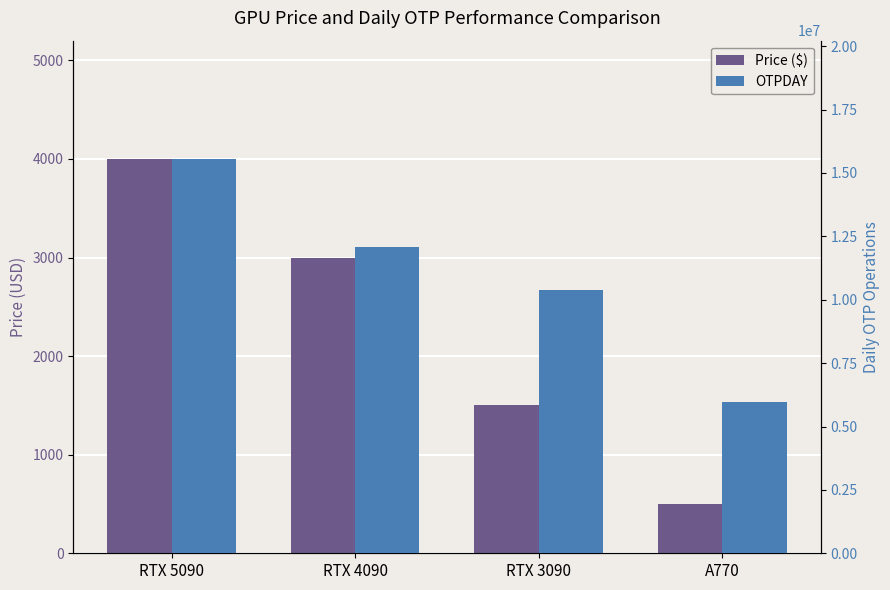

How many Price ($) values are between 1500 and 4000?

3